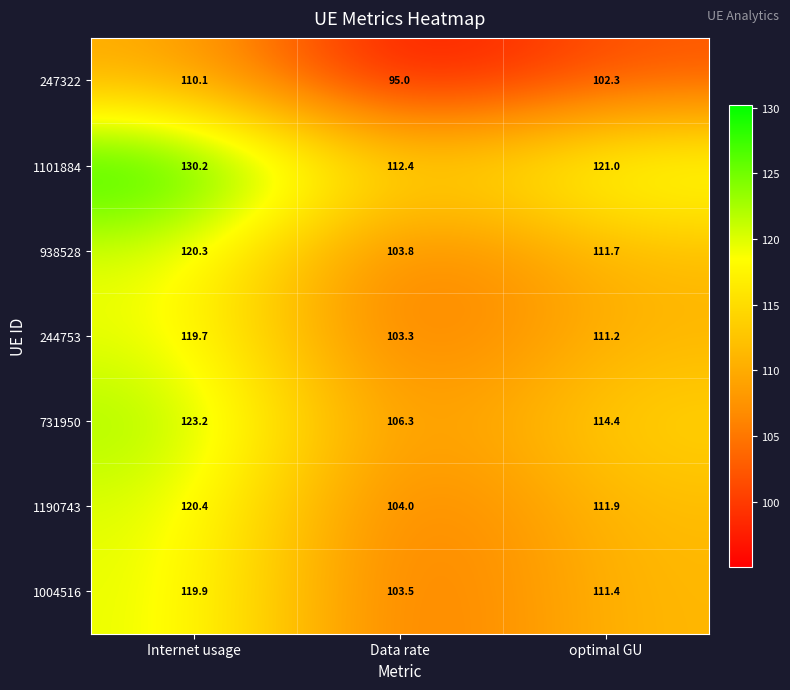

Which series has the largest total across all categories?

1101884